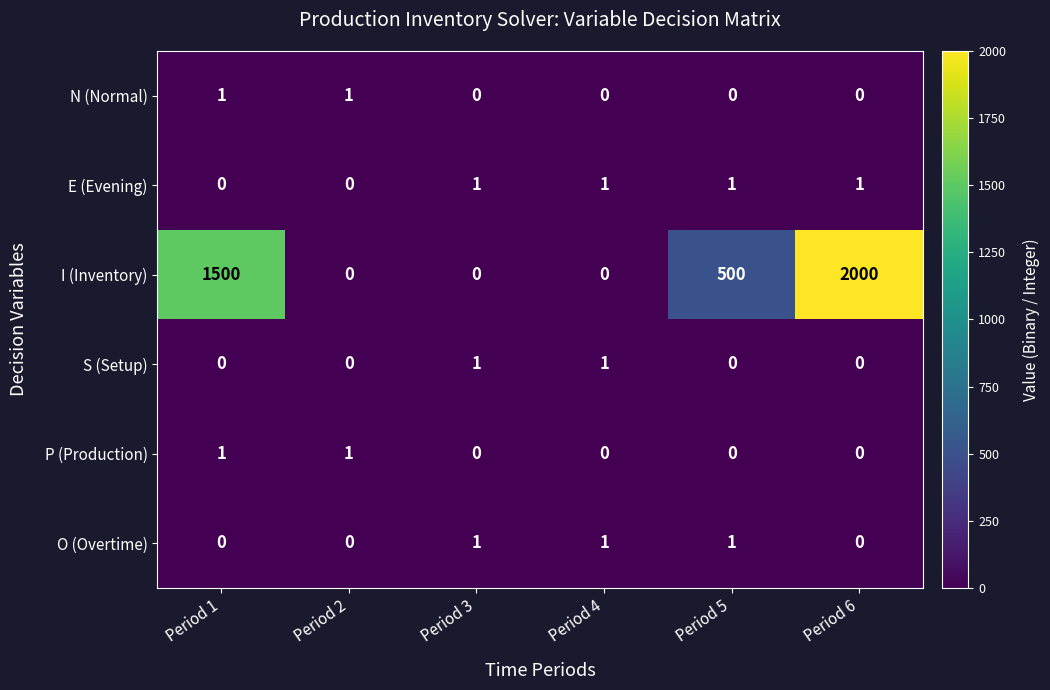

The P (Production) series shows 0 at Period 5. True or false?

True